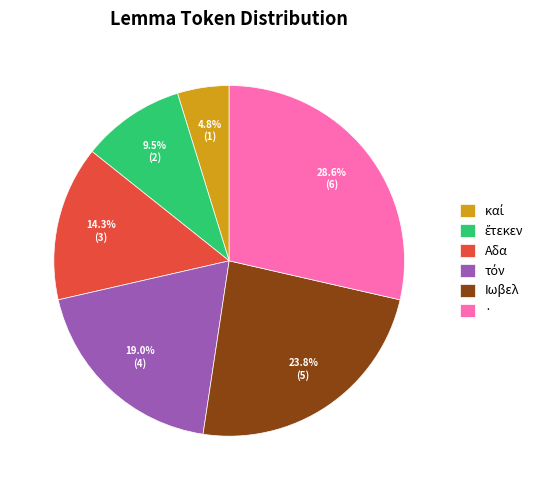

How many slices are in this pie chart?

6